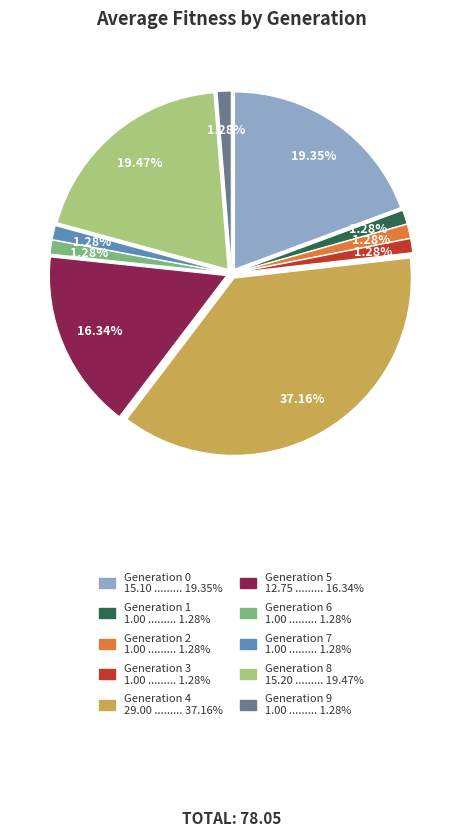

Which has a higher value, Generation 7 1.00 ......... 1.28% or Generation 0 15.10 ......... 19.35%?

Generation 0 15.10 ......... 19.35%